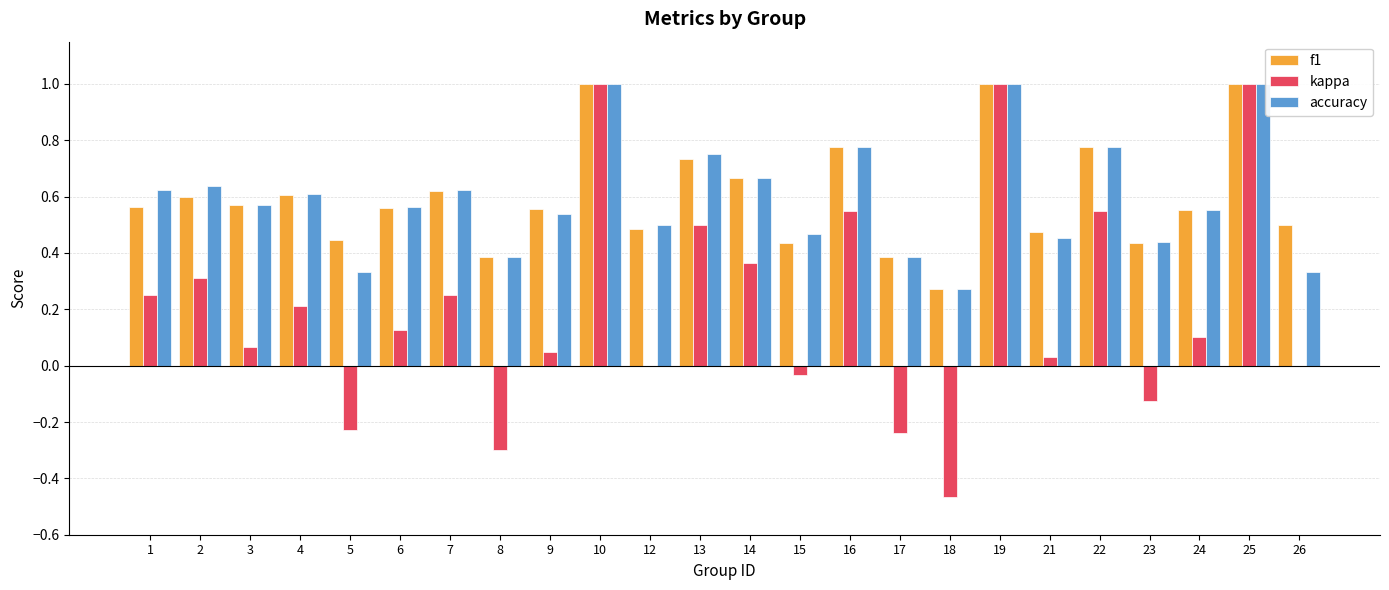

Between 8 and 16, which series saw the biggest shift?

kappa